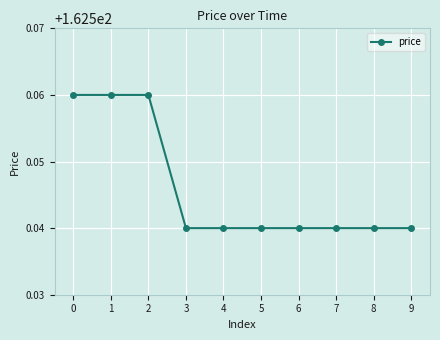

What is the sum of the values at 8 and 4?

325.1